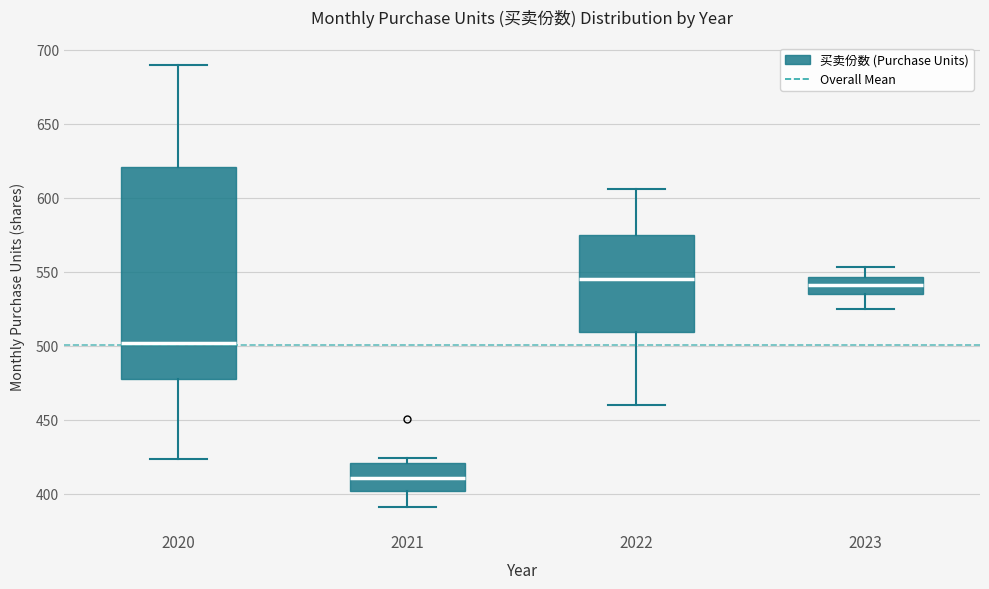

Comparing the boxes themselves (not the whiskers), which one is the tallest?

2020